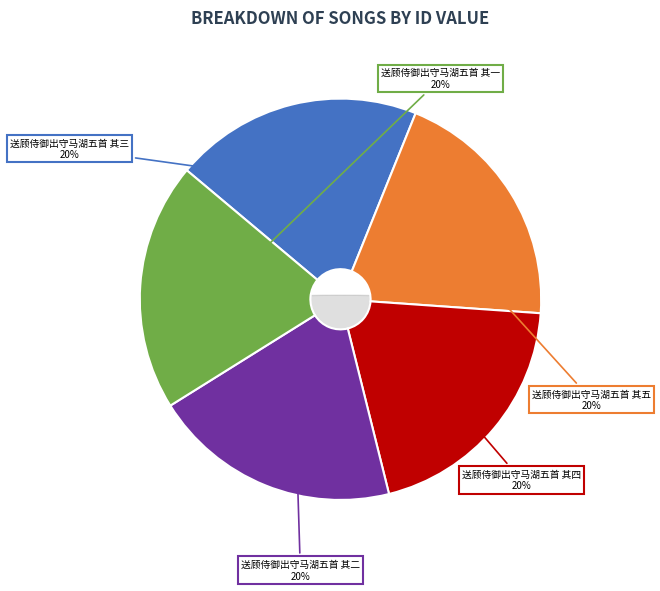

Is it true that 送顾侍御出守马湖五首 其二 is 20% of the pie?

True